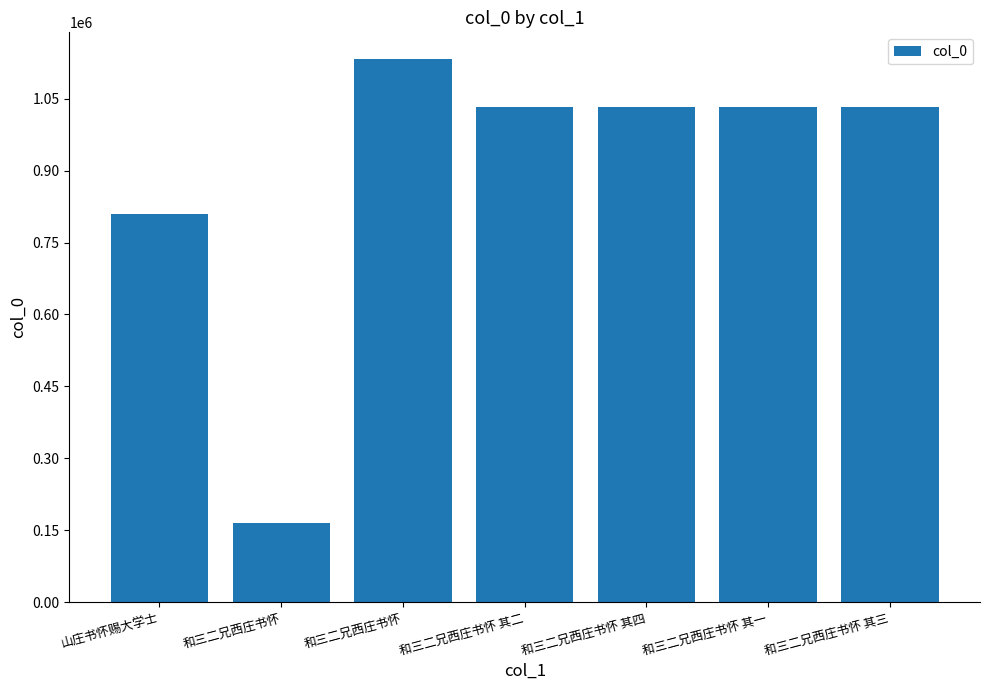

Does the chart contain any negative values?

No